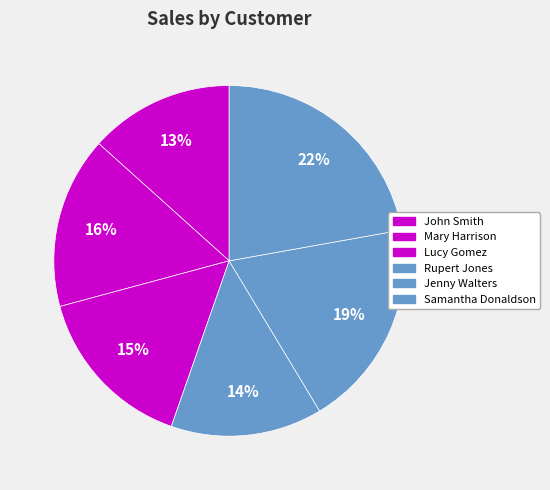

Is it true that Lucy Gomez is 7% of the pie?

False